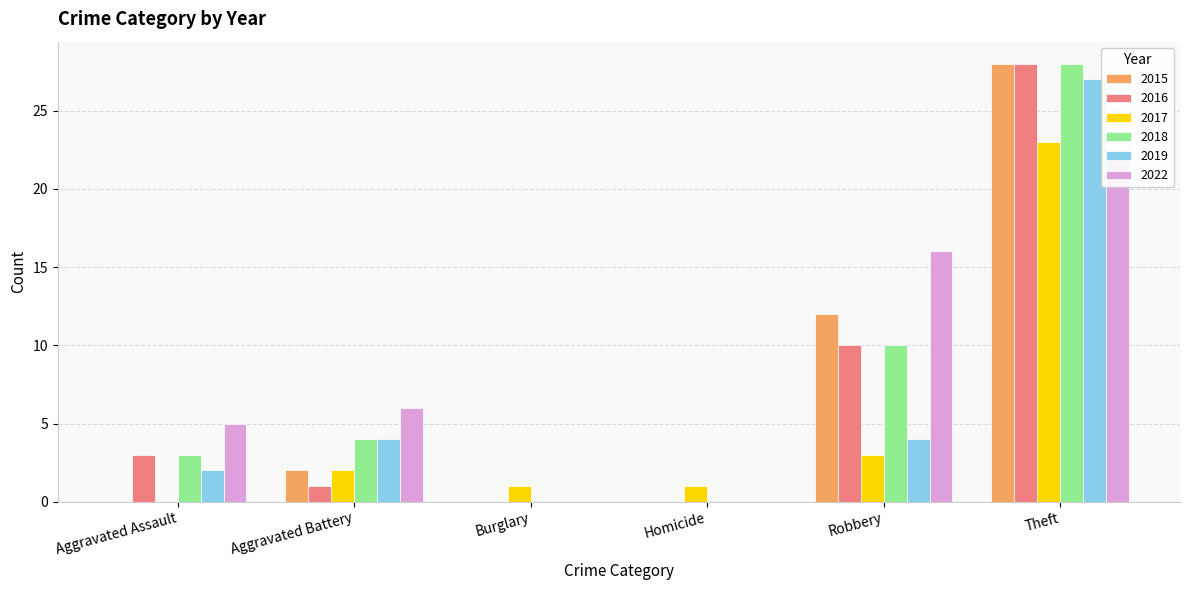

What position from the right is Burglary?

4